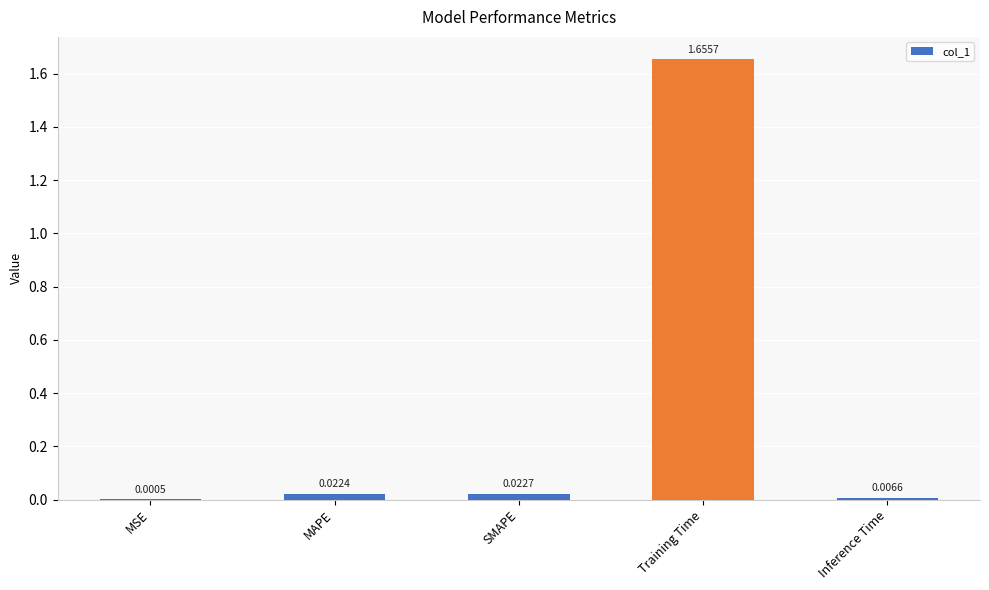

Where is the data nearest to the value 0?

MSE